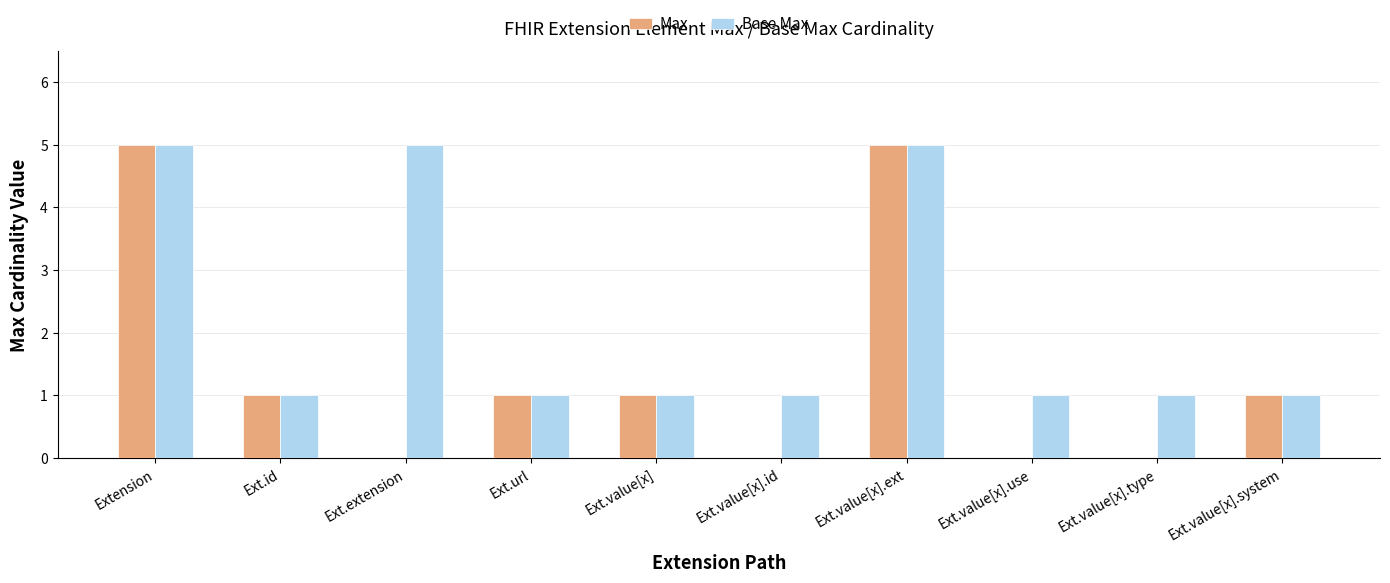

Is the value of Max at Extension greater than the value of Base Max at Ext.id?

Yes